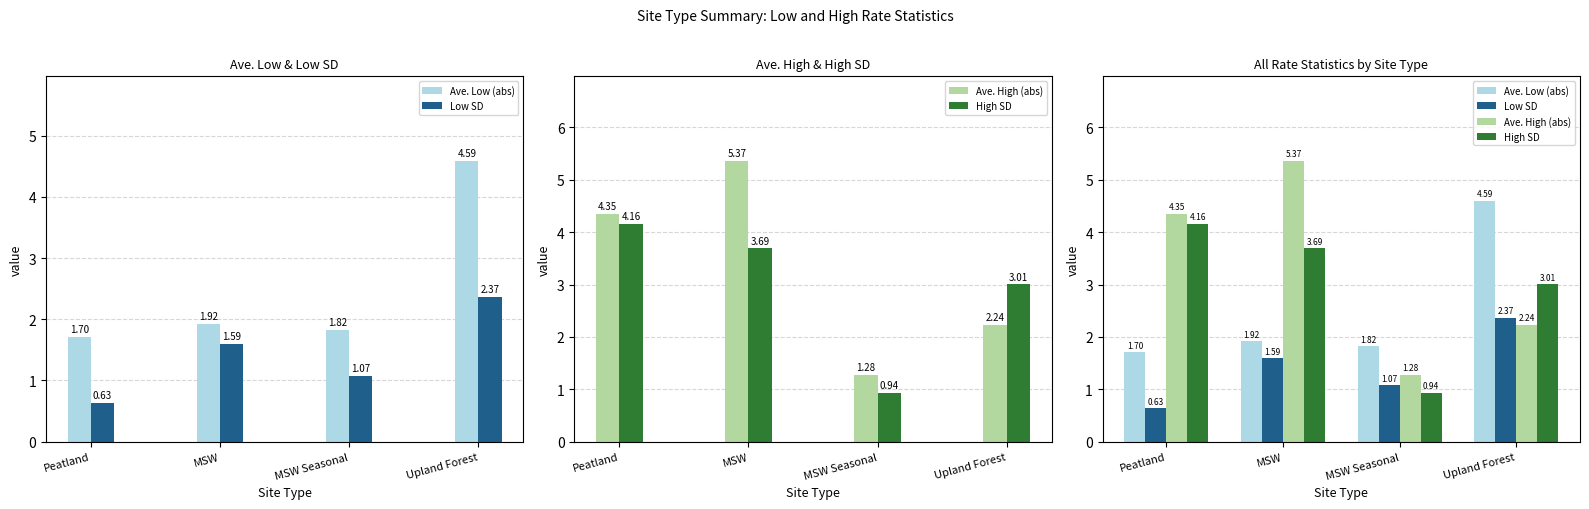

What is the minimum value shown in the chart?

0.6